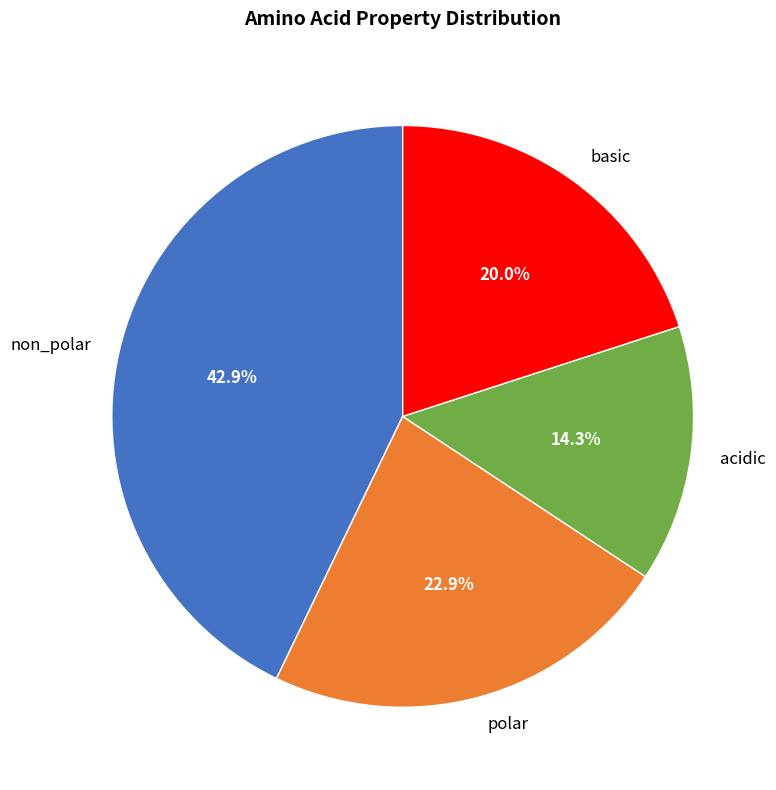

Is it true that basic is 20% of the pie?

True